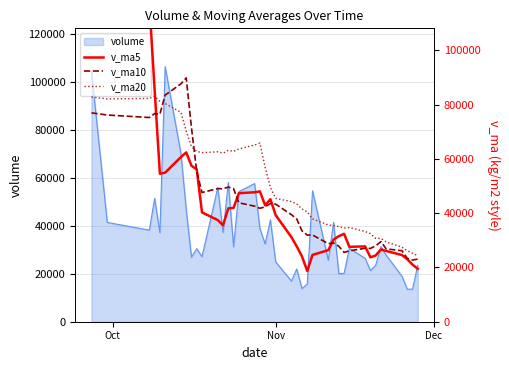

Which series has the largest range (max minus min)?

v_ma5